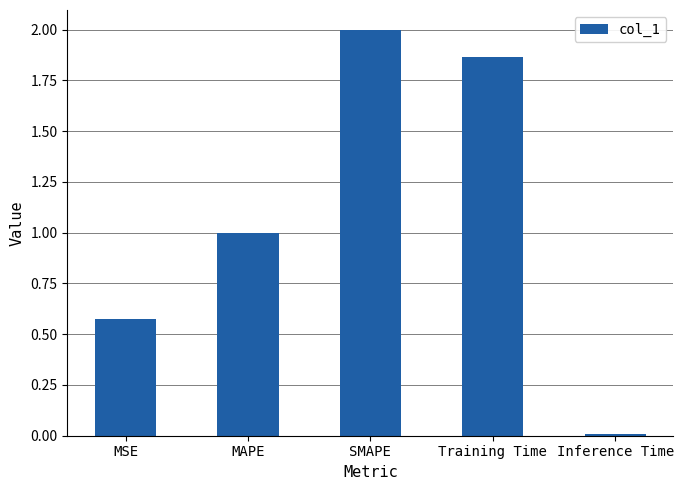

Between SMAPE and MAPE, which is larger?

SMAPE